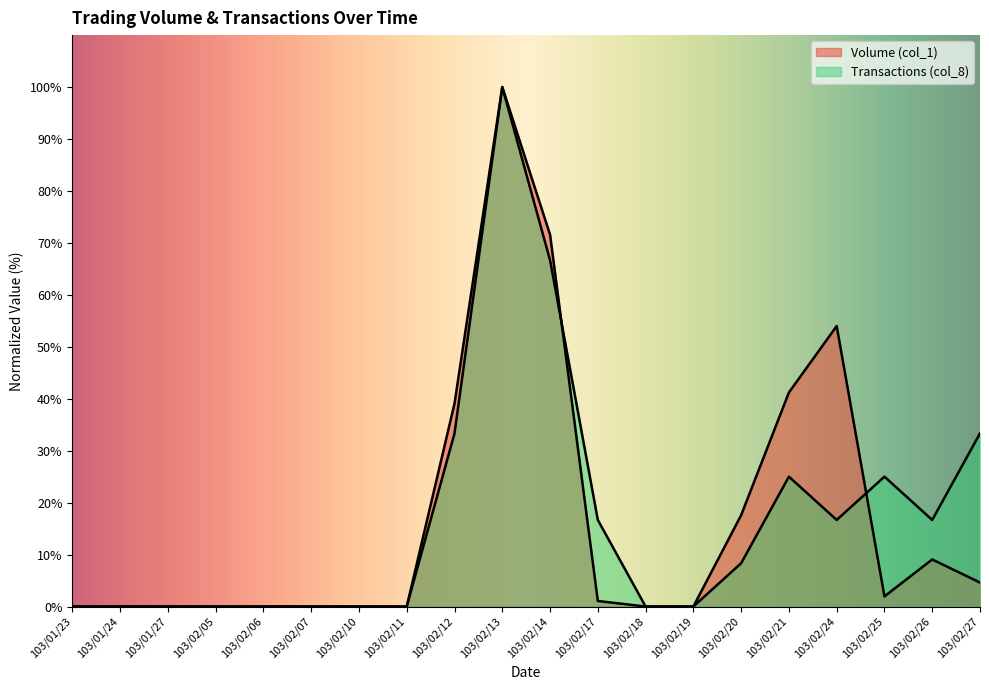

What is the label of the 16th point from the right?

103/02/06